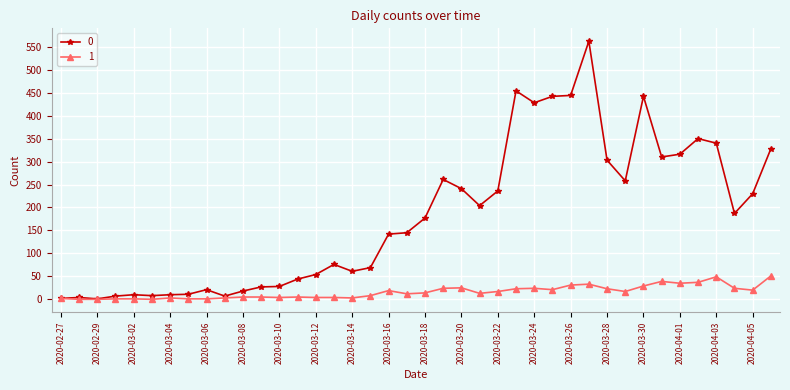

At how many categories does at least one series exceed 270?

12